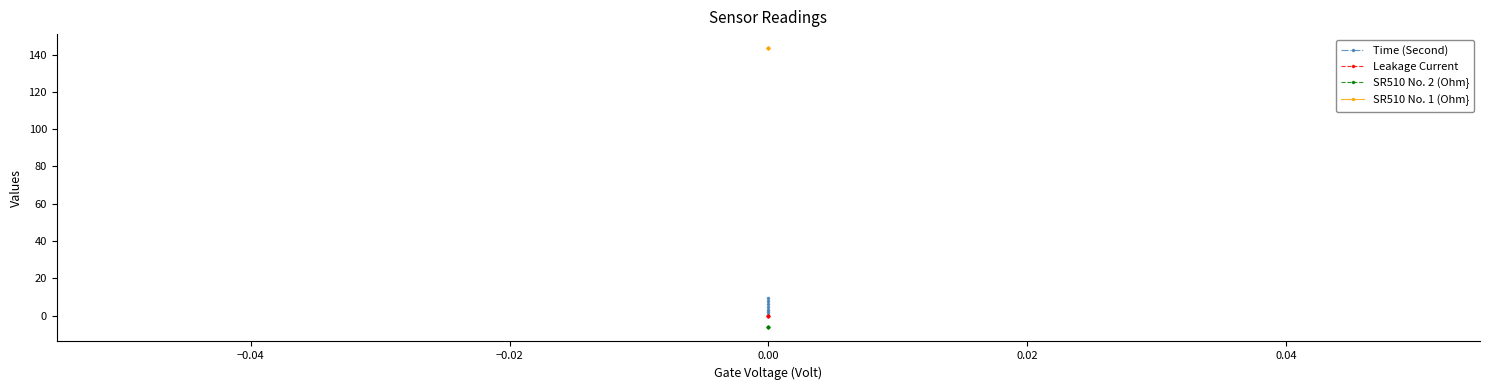

The SR510 No. 2 (Ohm} series shows -10.9 at 0.00. True or false?

False